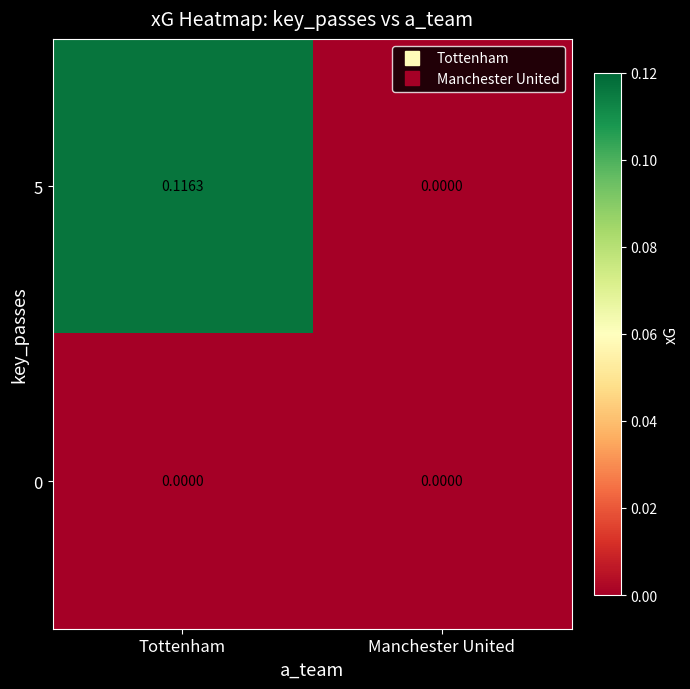

At which category is the sum across all series the highest?

Tottenham